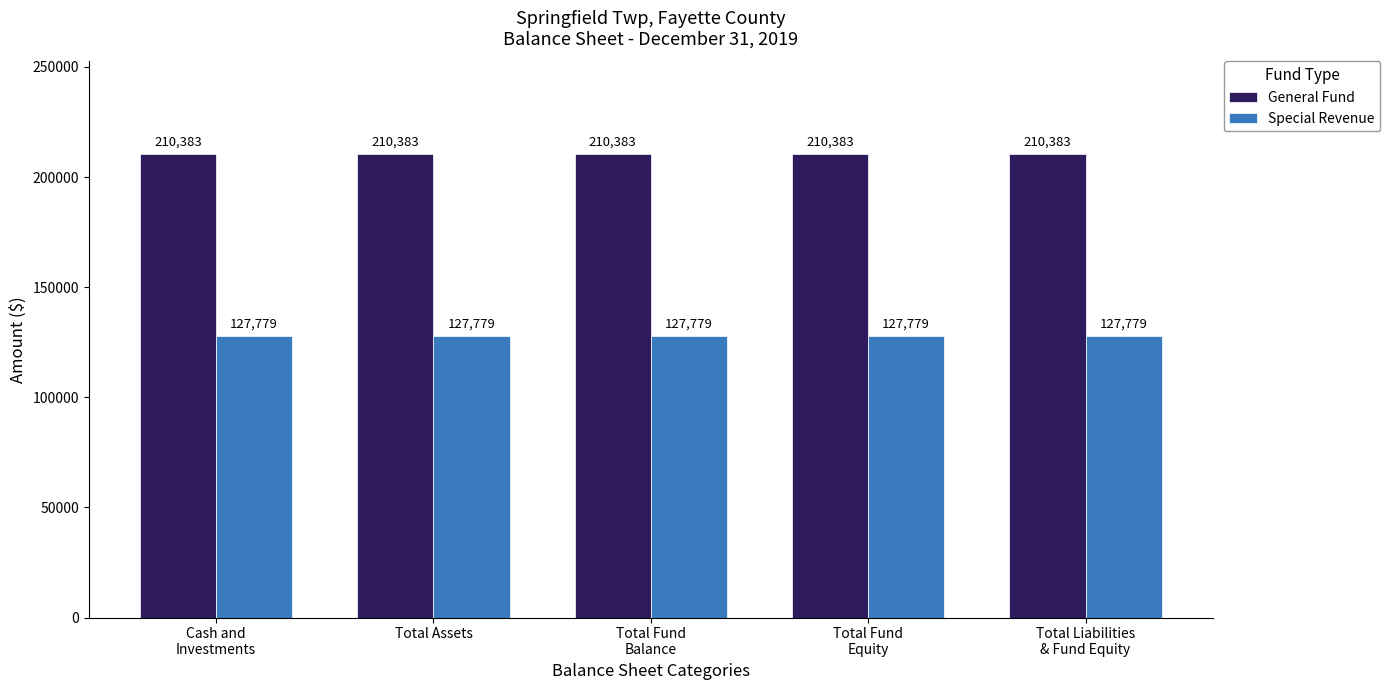

True or false: General Fund has a value of 51408 at Total Assets.

False